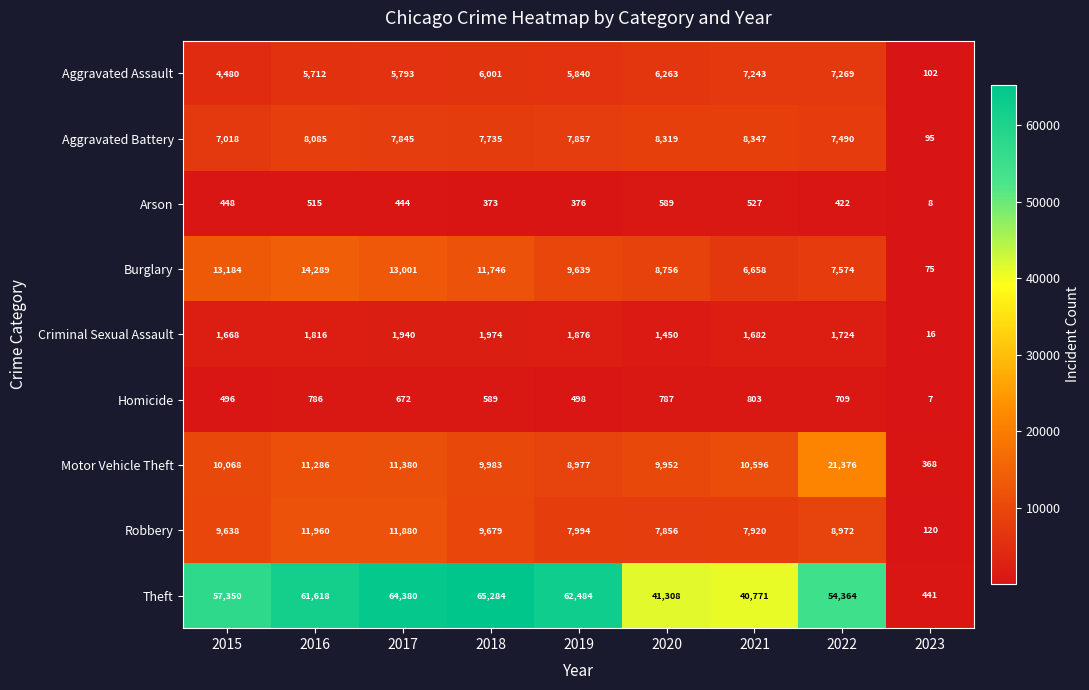

At which category does the chart reach its minimum across all series?

2023